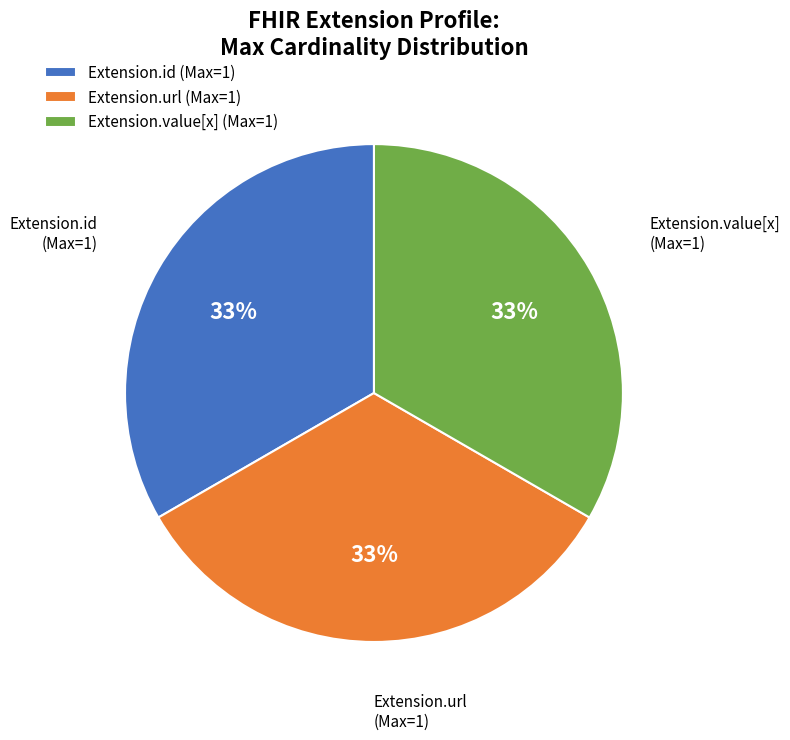

Do Extension.url (Max=1) and Extension.id (Max=1) together represent more than half of the pie?

Yes